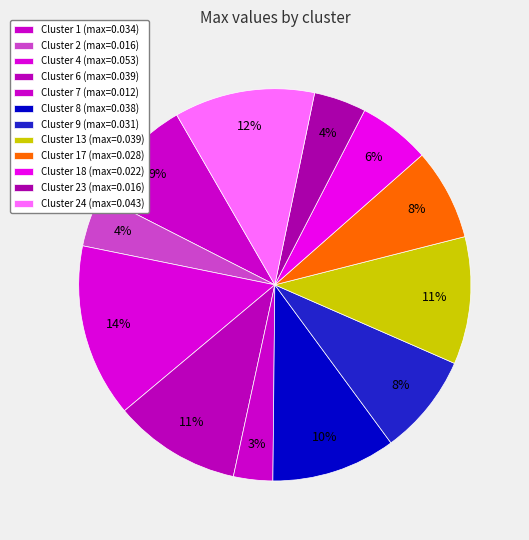

What is the largest slice in the pie chart?

Cluster 4 (max=0.053)